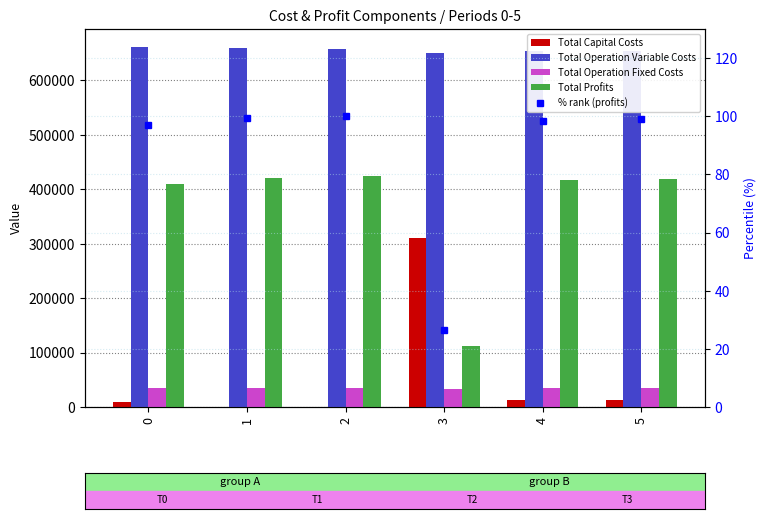

Does the chart contain any negative values?

No